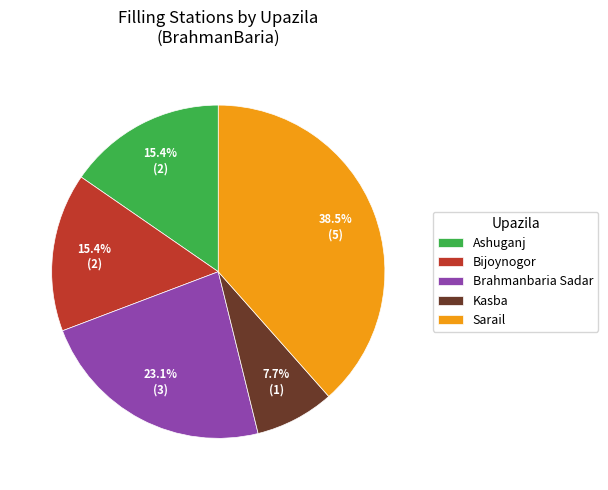

Which category has the smallest portion of the pie?

Kasba